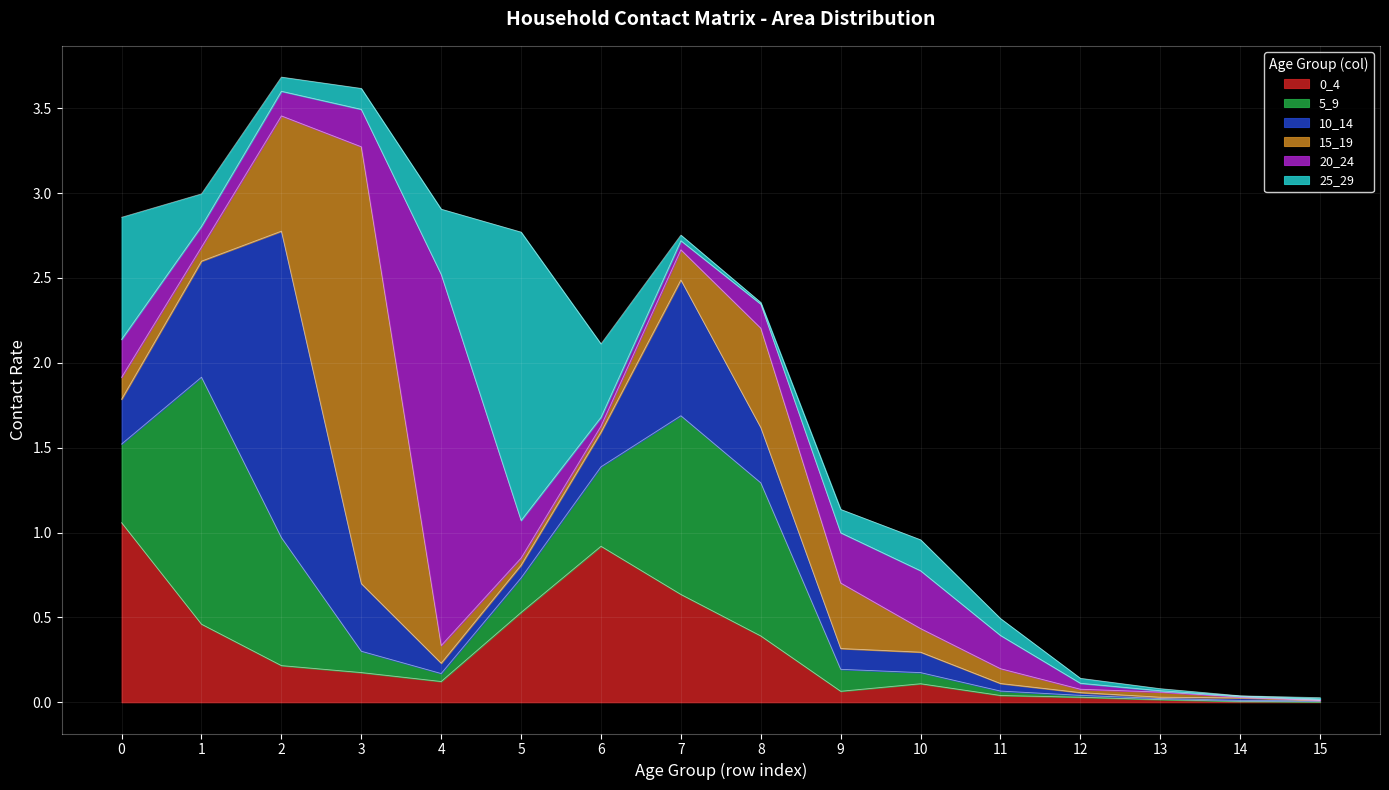

Which series changed the most between 25_29 and 9?

25_29